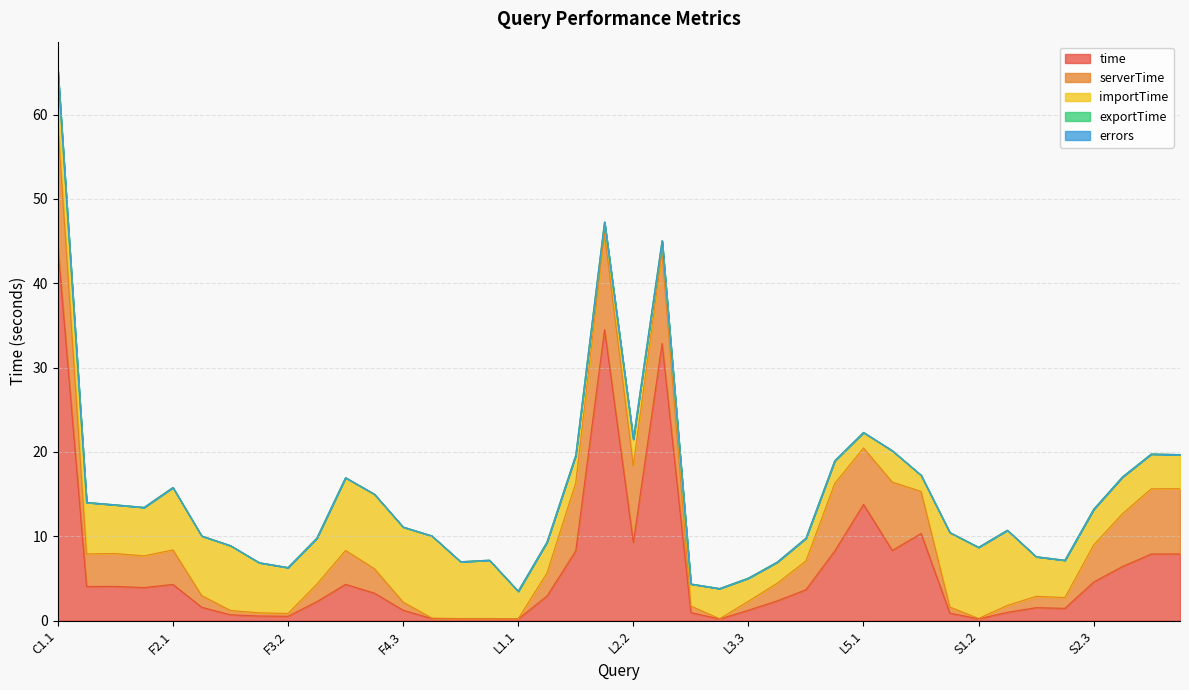

What is the maximum value for time?

44.4